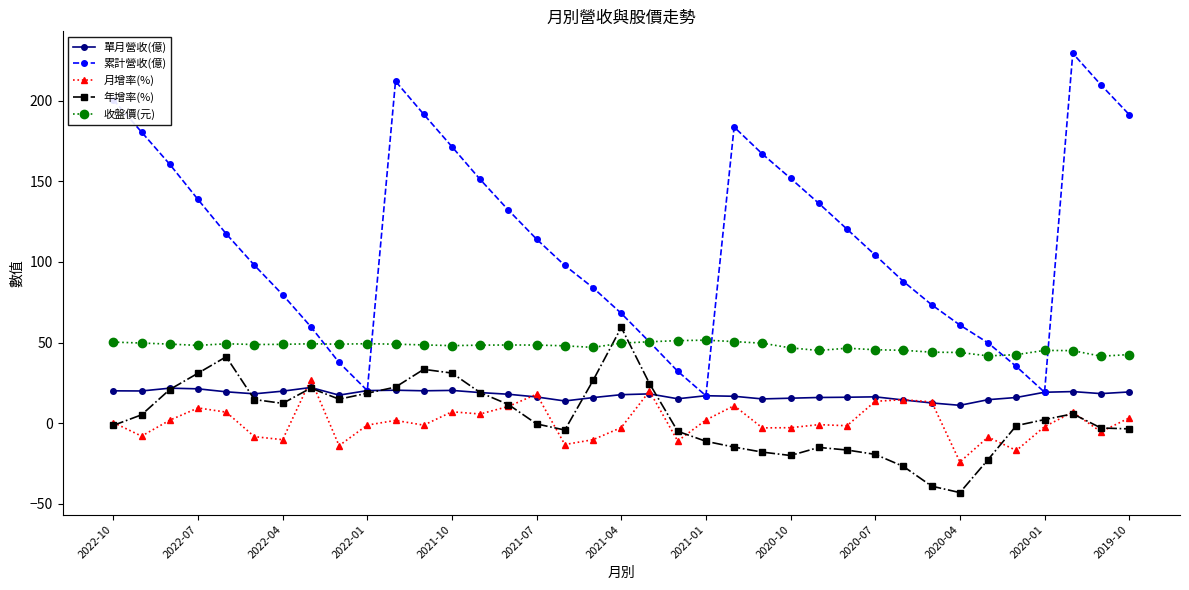

What is the value of the 累計營收(億) point at the 37th from the left?

191.3